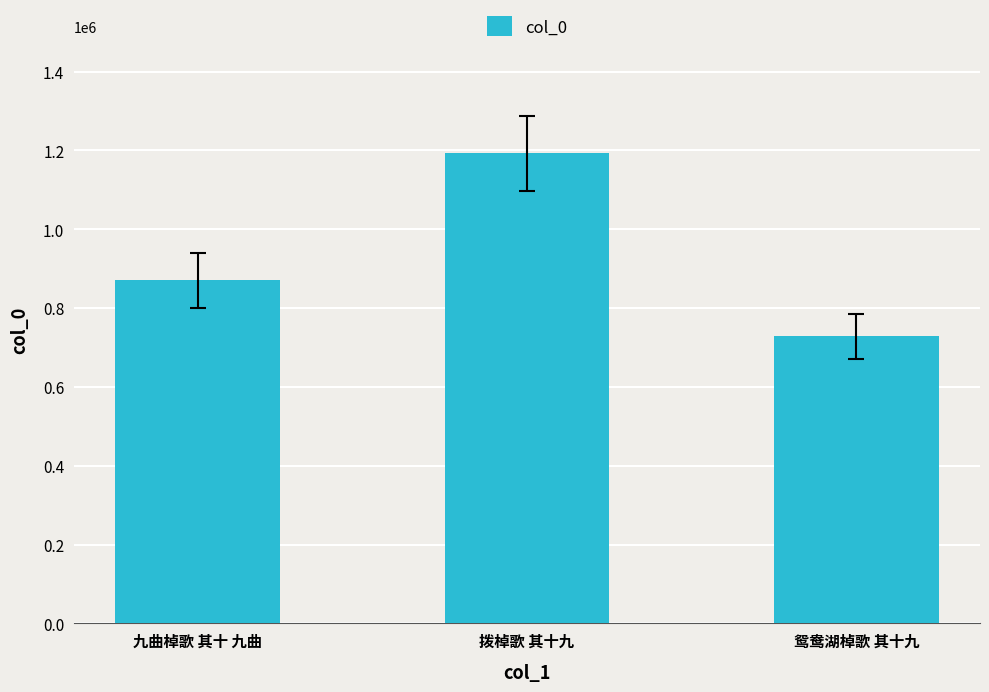

How many bars are there in total?

3